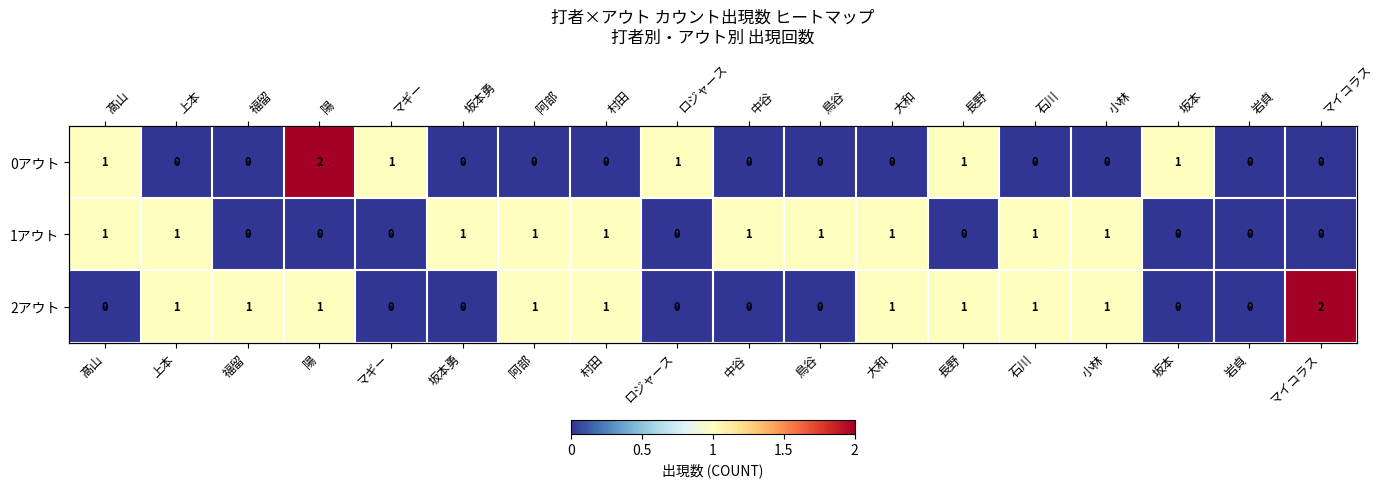

What is the maximum value shown in the chart?

2